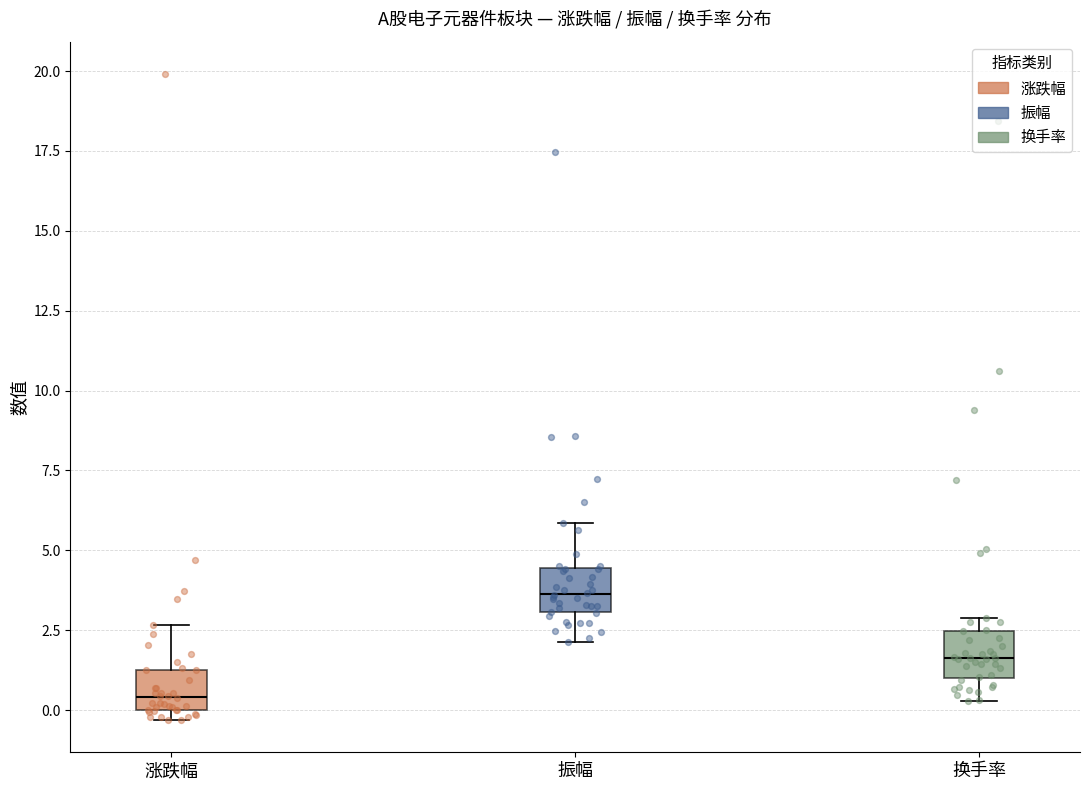

Reading left to right, transcribe this box plot: for each box, give where its median line is, the range the box spans, and where its two whiskers end, as read against the y-axis. The values are not printed on the chart, so give them approximately, as read against the axis.

涨跌幅: median 0.5, box 0.0 to 1.5, whiskers -0.5 to 2.5
振幅: median 3.5, box 3.0 to 4.5, whiskers 2.0 to 6.0
换手率: median 1.5, box 1.0 to 2.5, whiskers 0.5 to 3.0